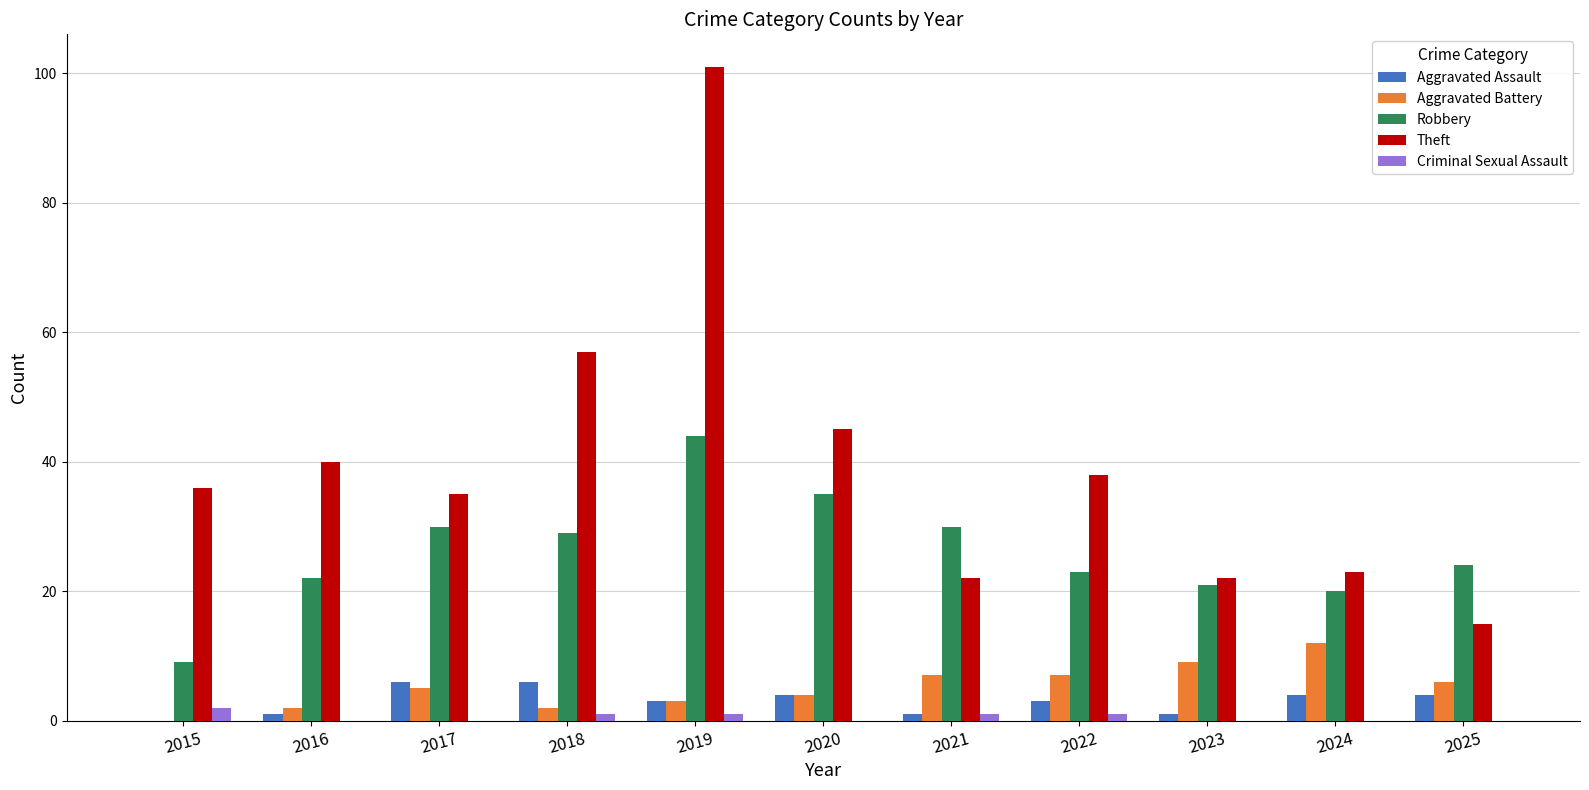

The value of Robbery at 2020 is 35. True or false?

True